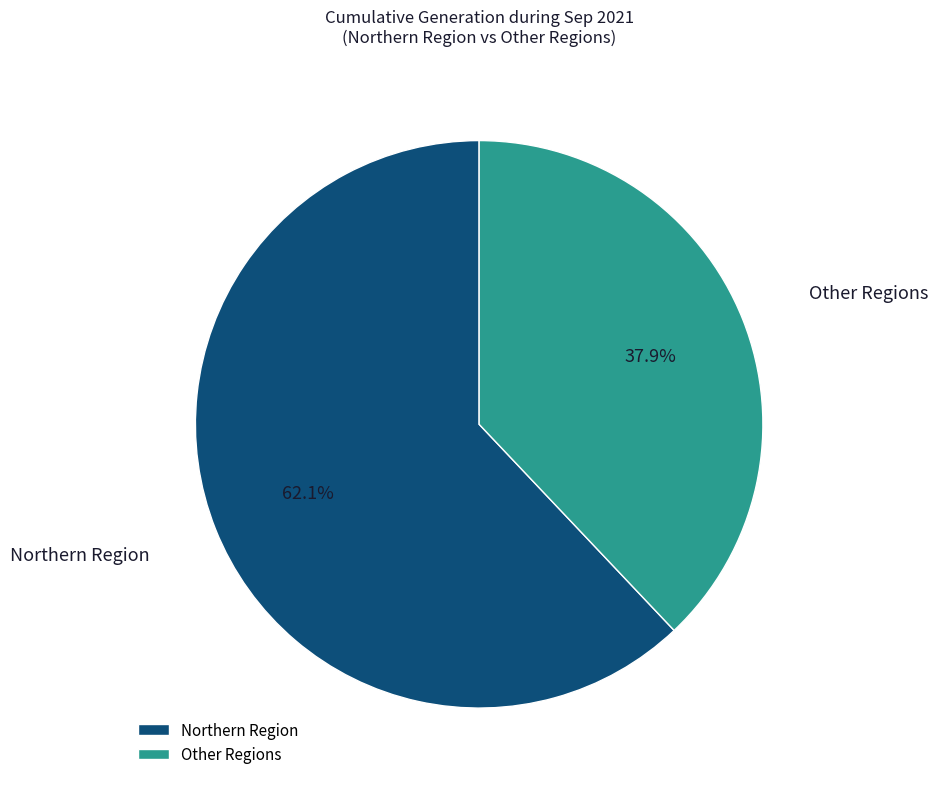

What percentage is NOT represented by Other Regions?

62.1%